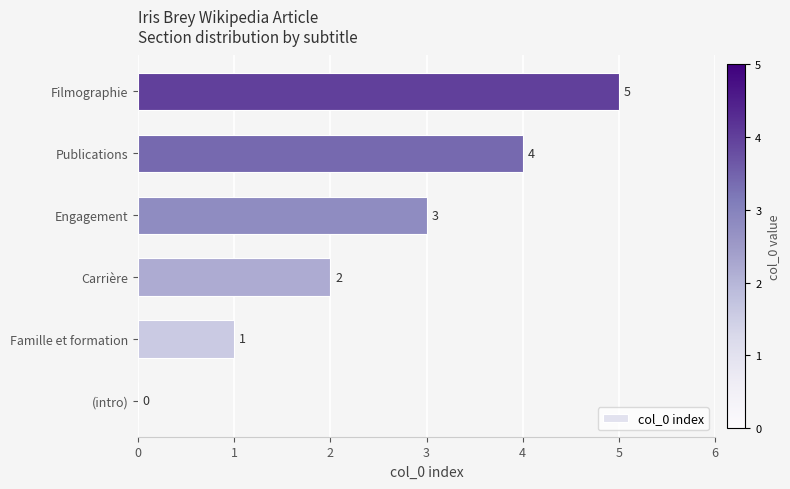

What is the sum of all values?

15